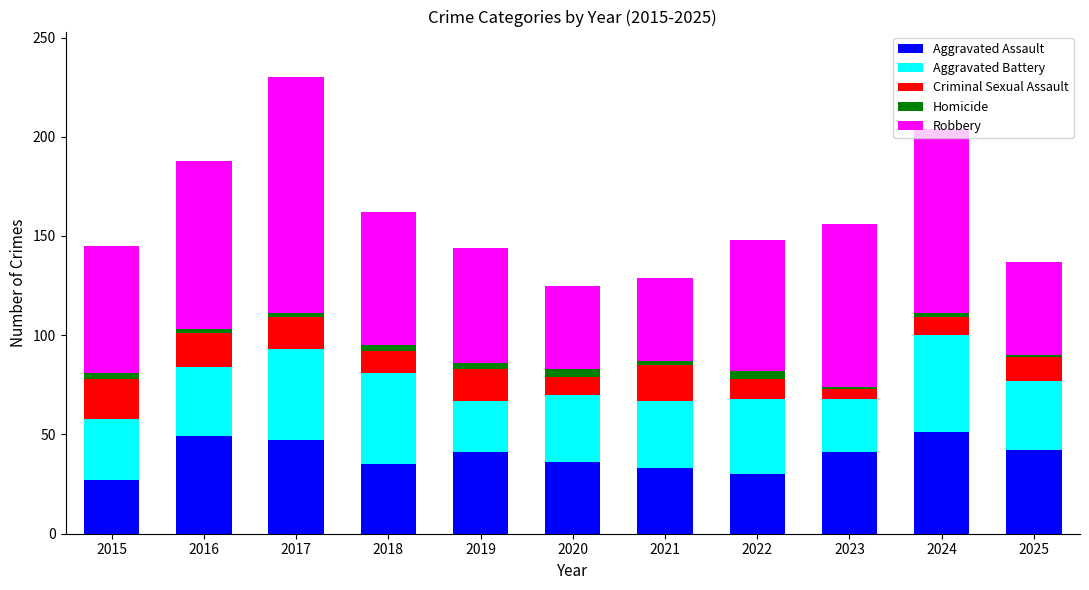

At which category is the sum across all series the highest?

2017